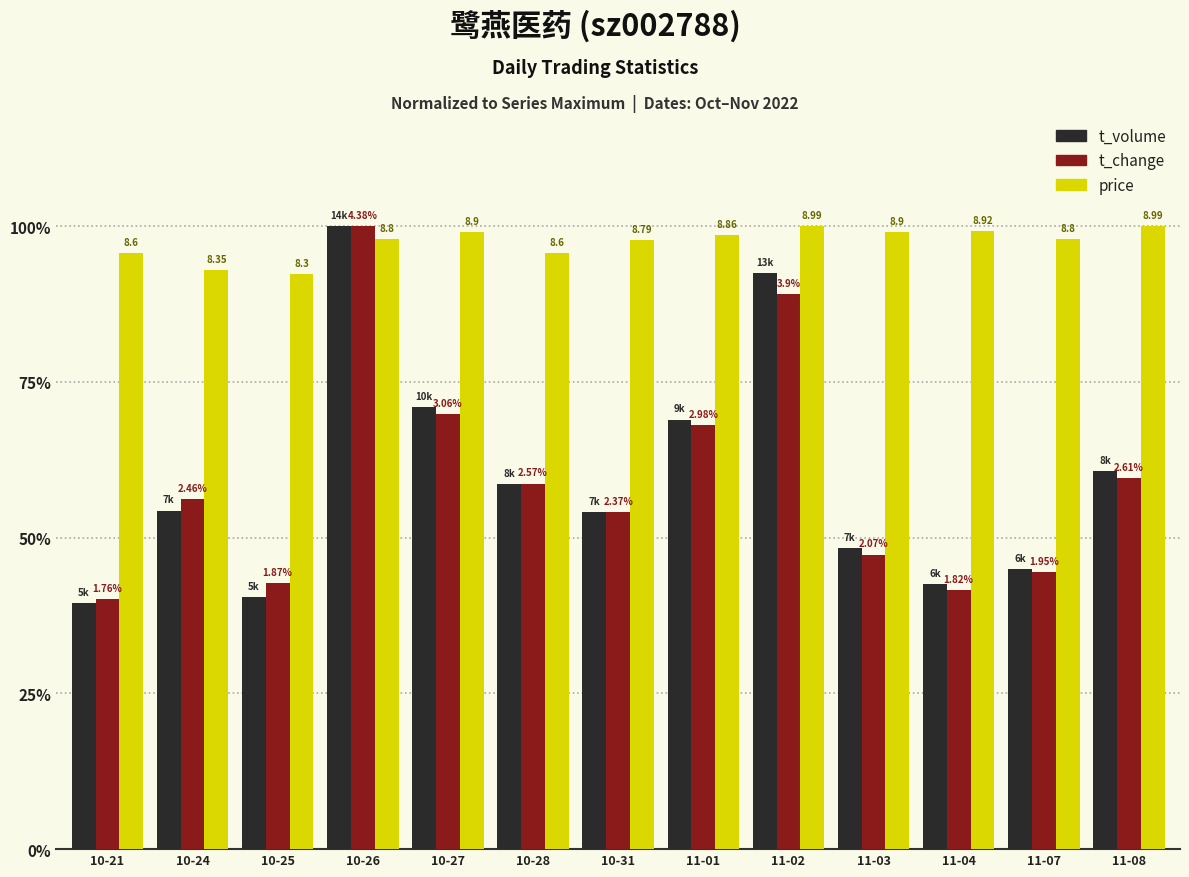

At how many categories does at least one series exceed 0?

13